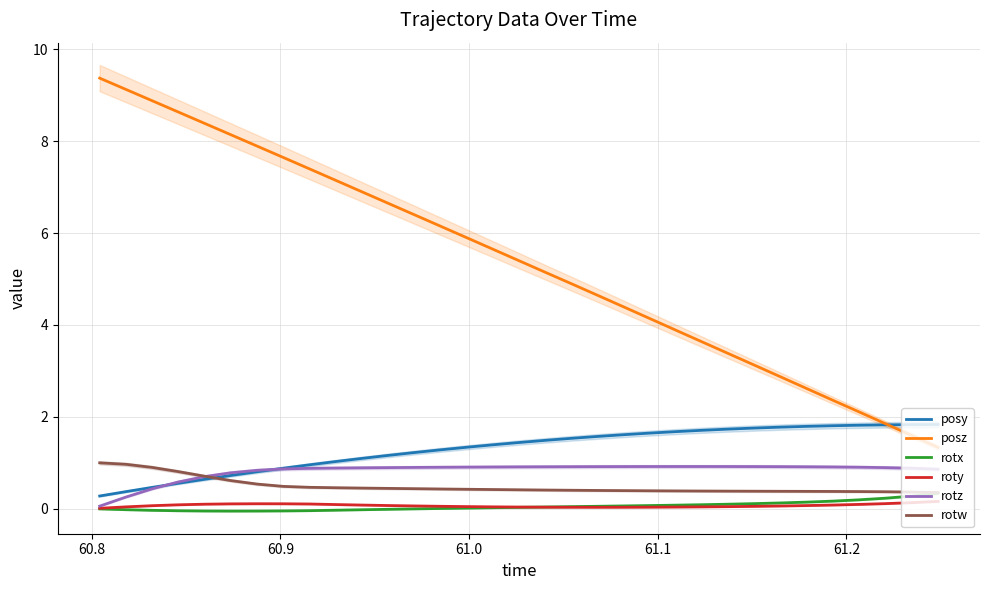

True or false: posy and rotx cross at least once.

False